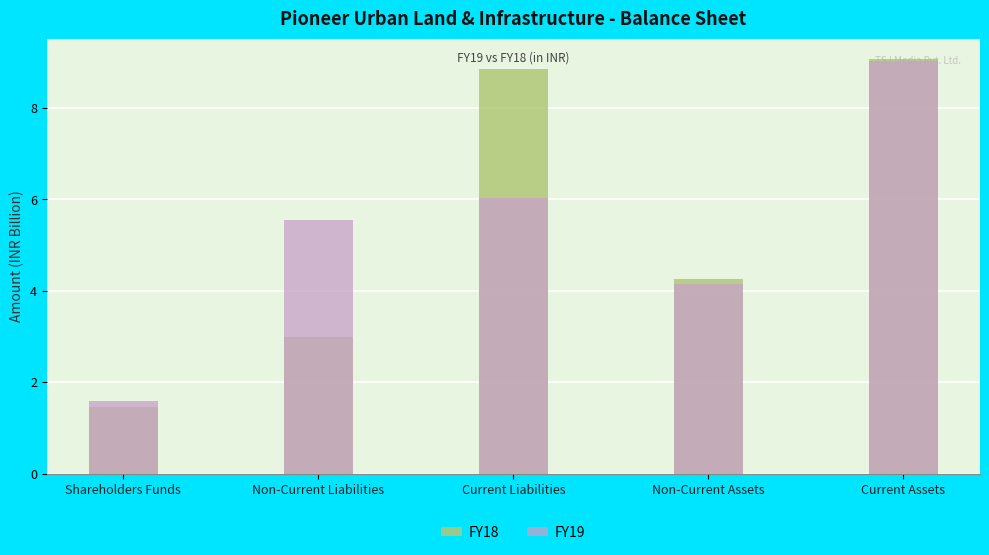

Between Non-Current Liabilities and Shareholders Funds, which is larger?

Non-Current Liabilities